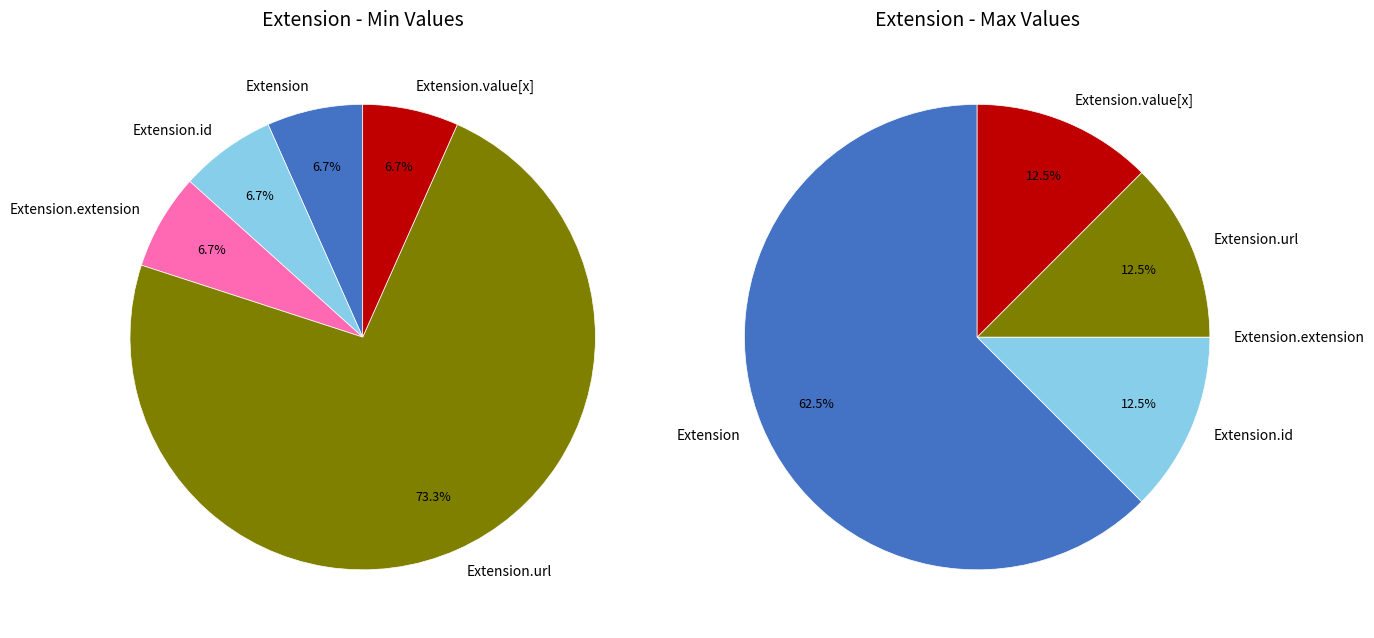

Is there a majority slice in this chart?

Yes